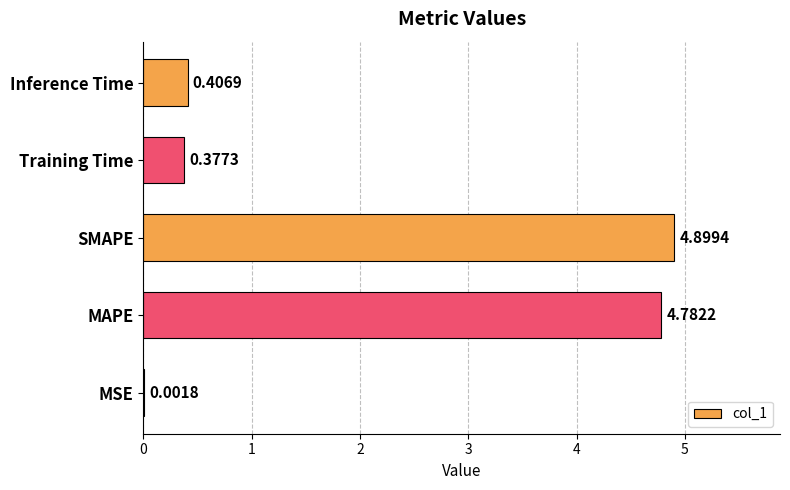

At which category does the chart reach its peak across all series?

SMAPE